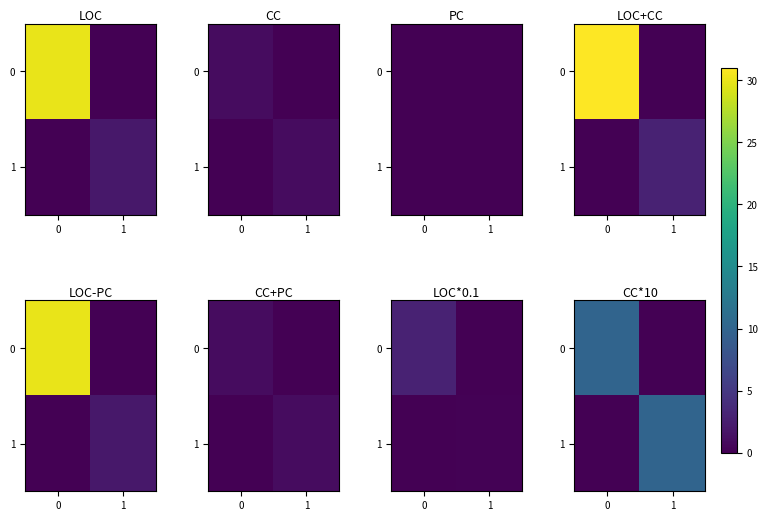

Is it true that 0 equals -5 at 1?

False